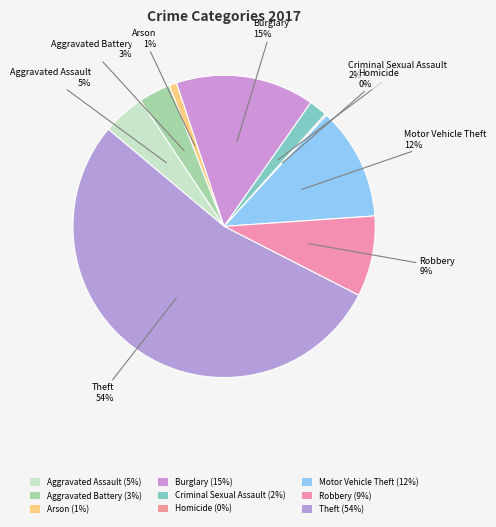

True or false: Aggravated Battery accounts for 15% of the total.

False